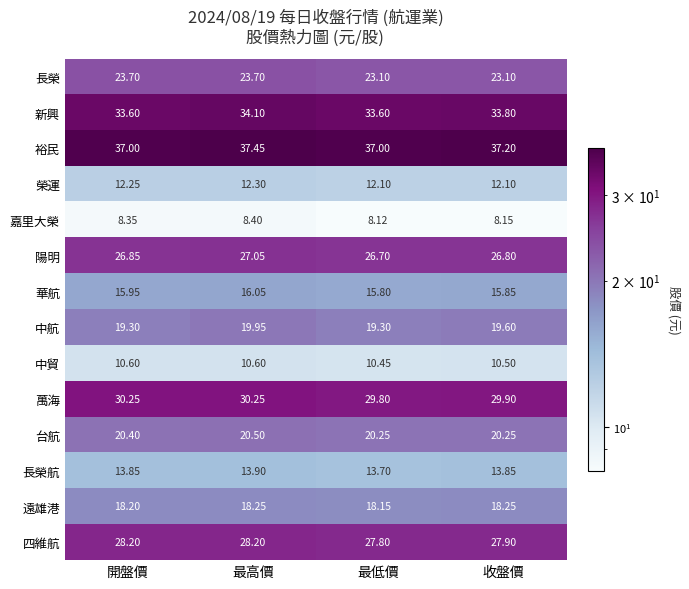

Which category has the lowest value across all series?

最低價